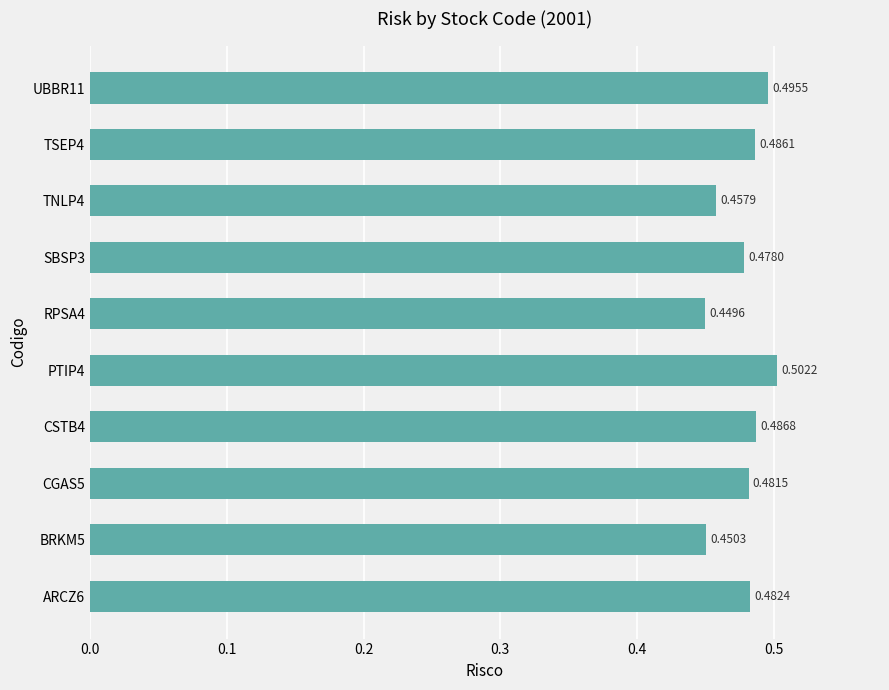

List the labels in order of value, largest first.

PTIP4, UBBR11, CSTB4, TSEP4, ARCZ6, CGAS5, SBSP3, TNLP4, BRKM5, RPSA4